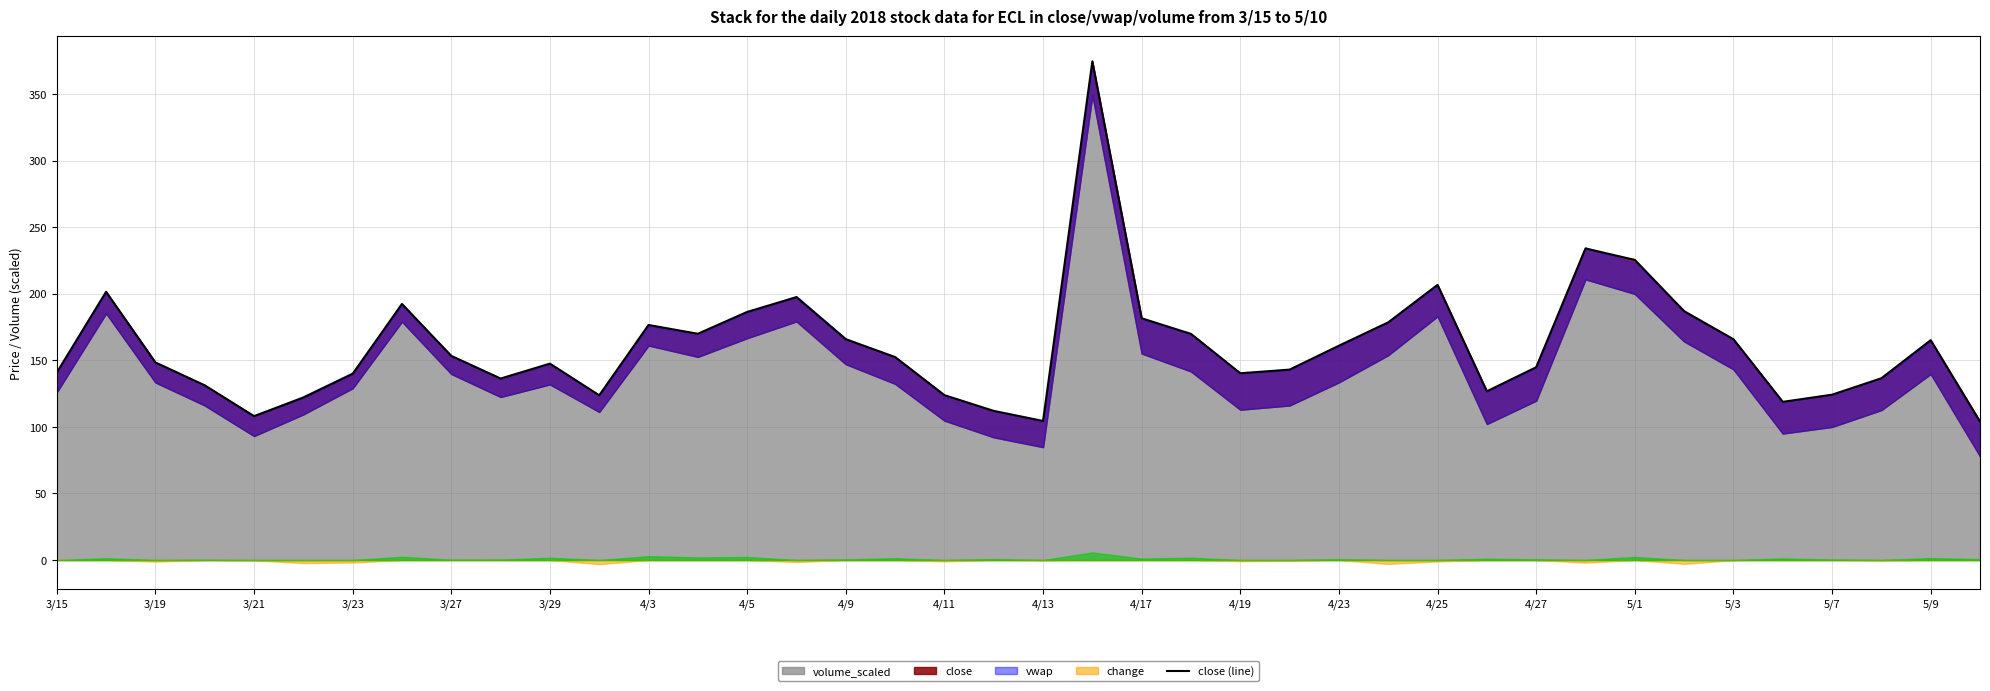

Reading left to right, list all the values displayed in this chart.

140.8	201.4	148.3	131.2	108.0	122.0	139.8	192.3	153.2	136.3	147.5	123.7	176.5	169.9	186.3	197.4	165.8	152.4	123.8	112.0	104.4	374.5	181.5	169.8	140.2	143.0	160.9	178.5	206.6	126.7	144.8	234.0	225.4	186.8	165.8	118.8	124.2	136.5	165.1	104.0